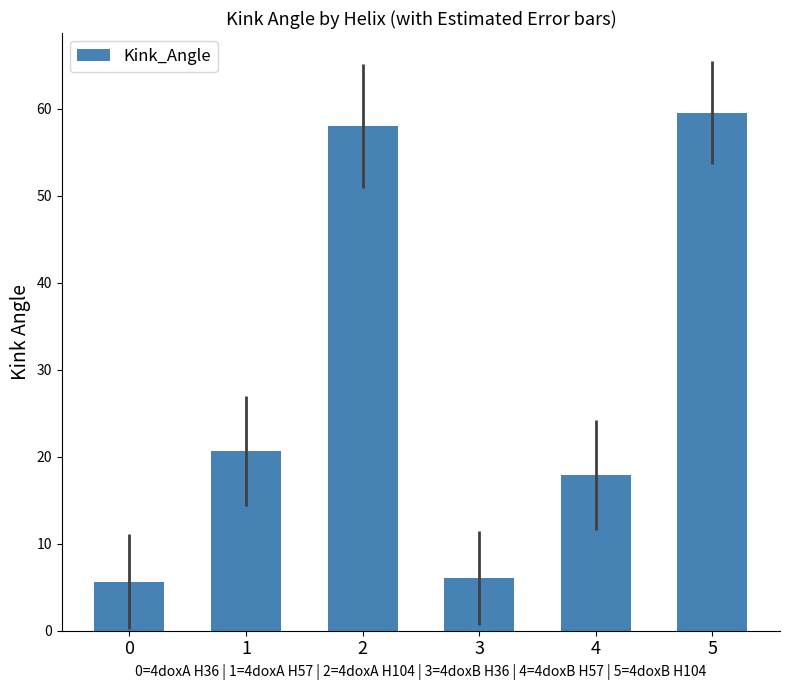

What is the greatest value displayed?

59.5